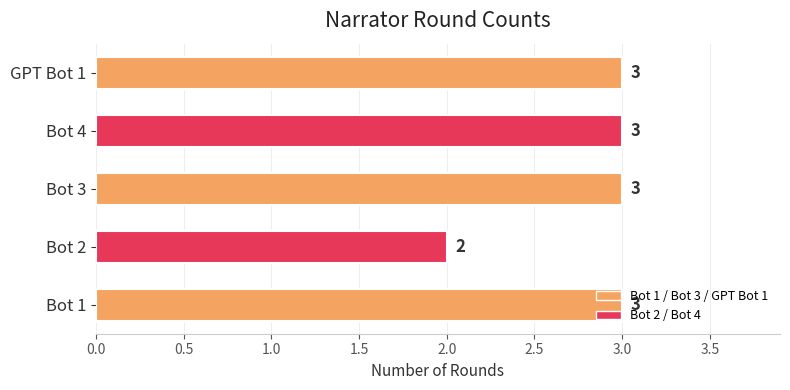

What is the ratio of the value at GPT Bot 1 to the value at Bot 4?

1.0